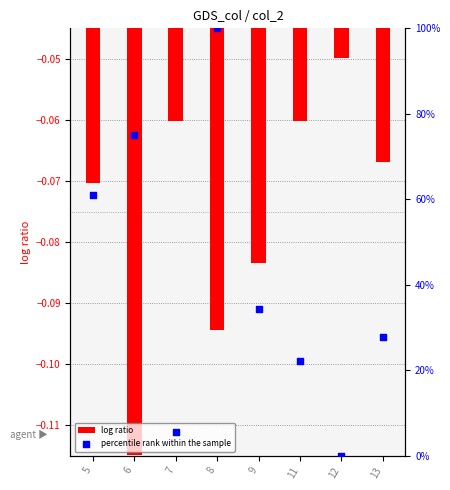

At which category is the sum across all series the highest?

8